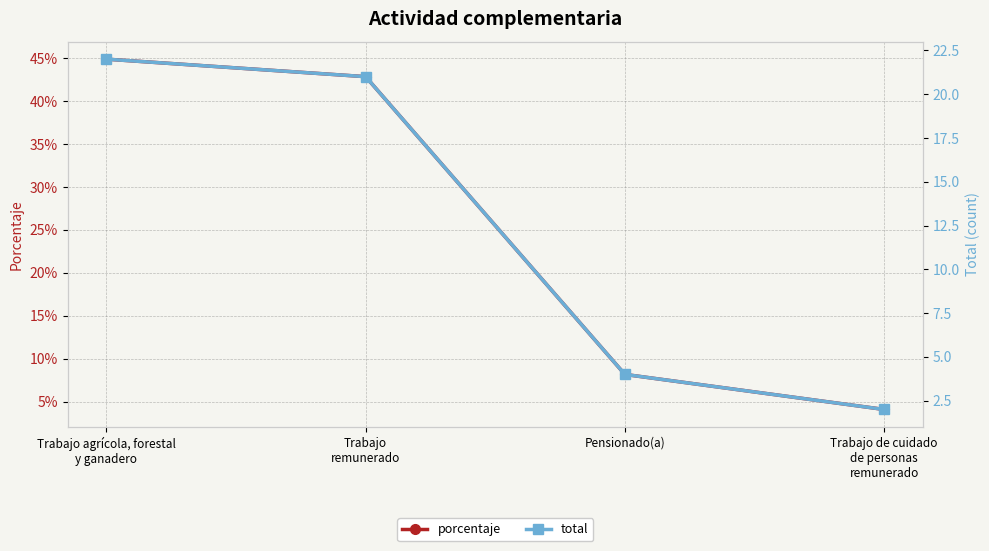

What is the difference between the highest and lowest values at Pensionado(a)?

3.9